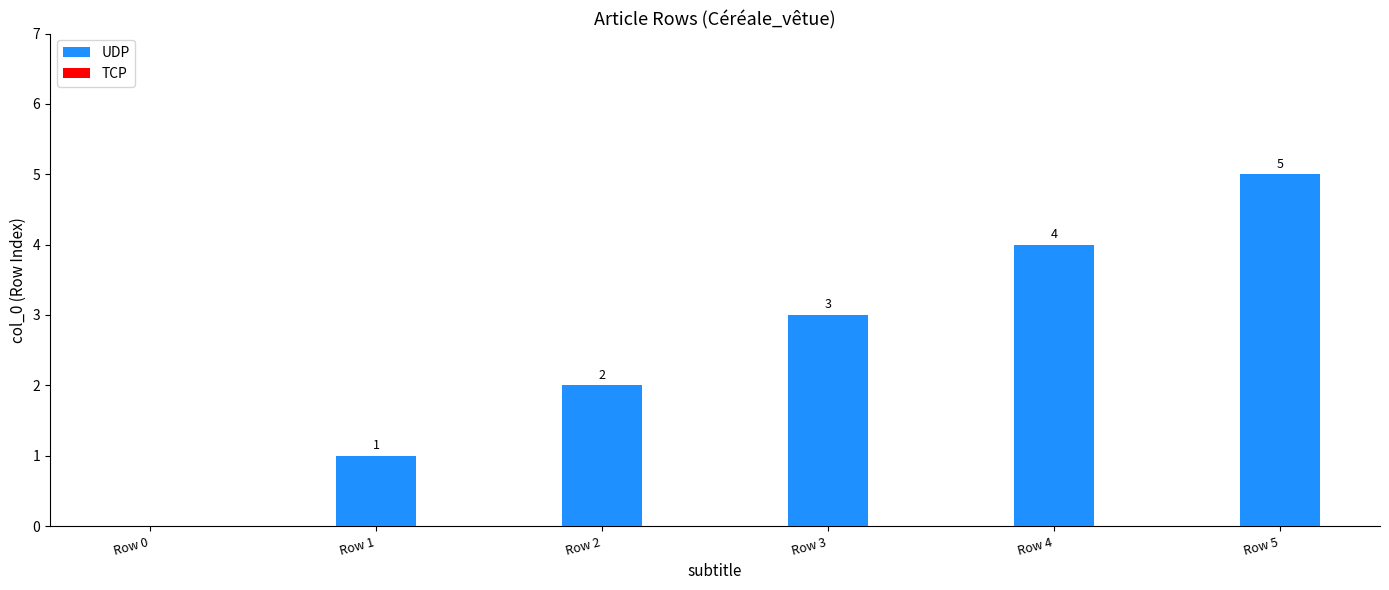

True or false: the data shows 3 at Row 3.

True